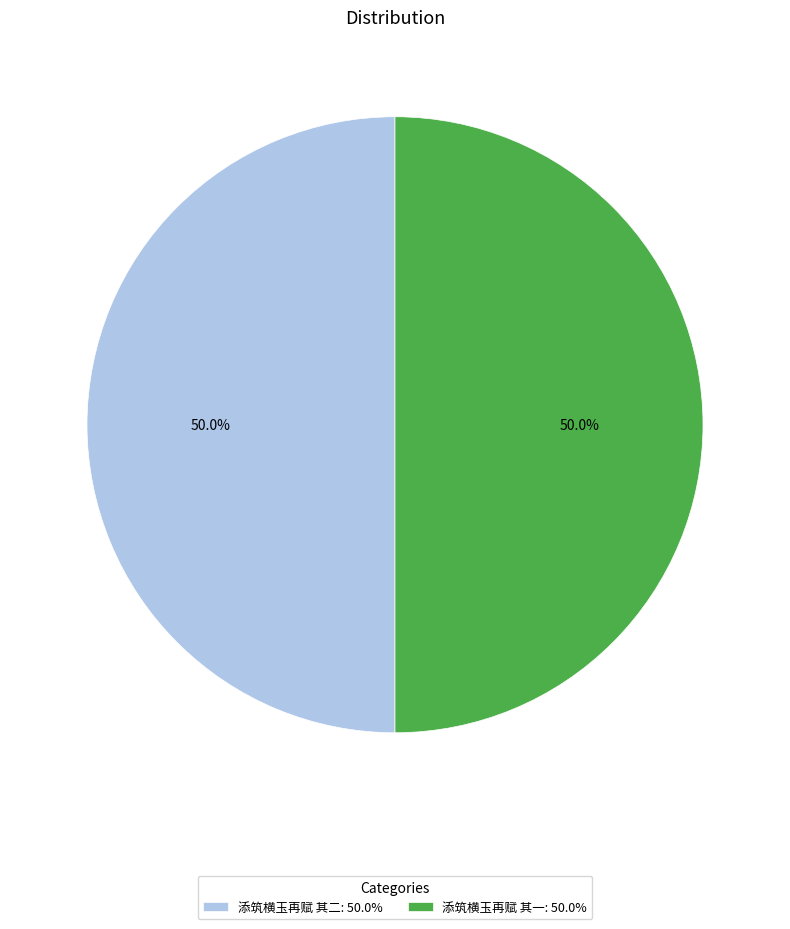

What is the ratio of the value at 添筑横玉再赋 其二: 50.0% to the value at 添筑横玉再赋 其一: 50.0%?

1.0